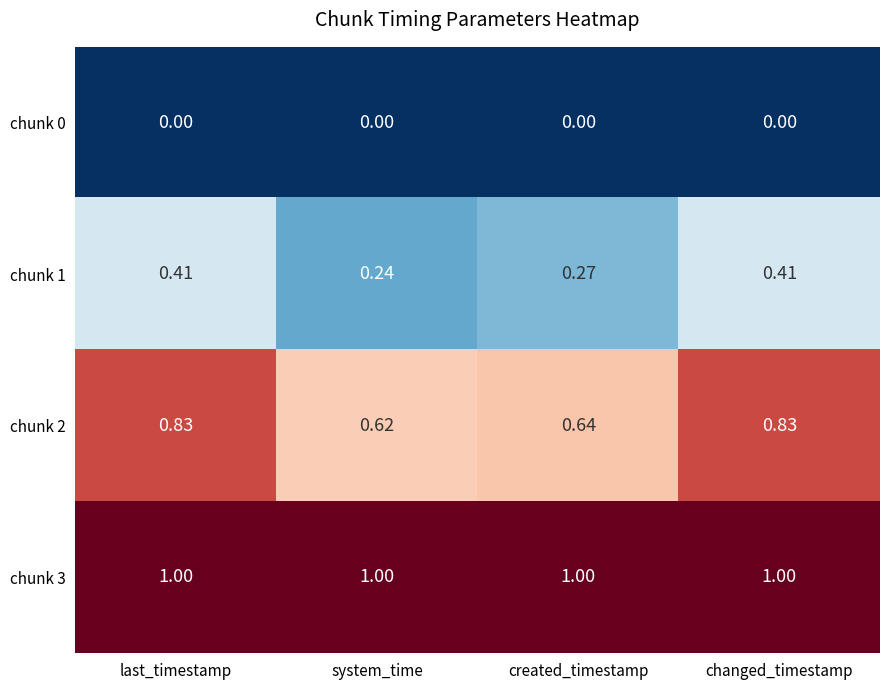

At how many categories does at least one series exceed 0?

4